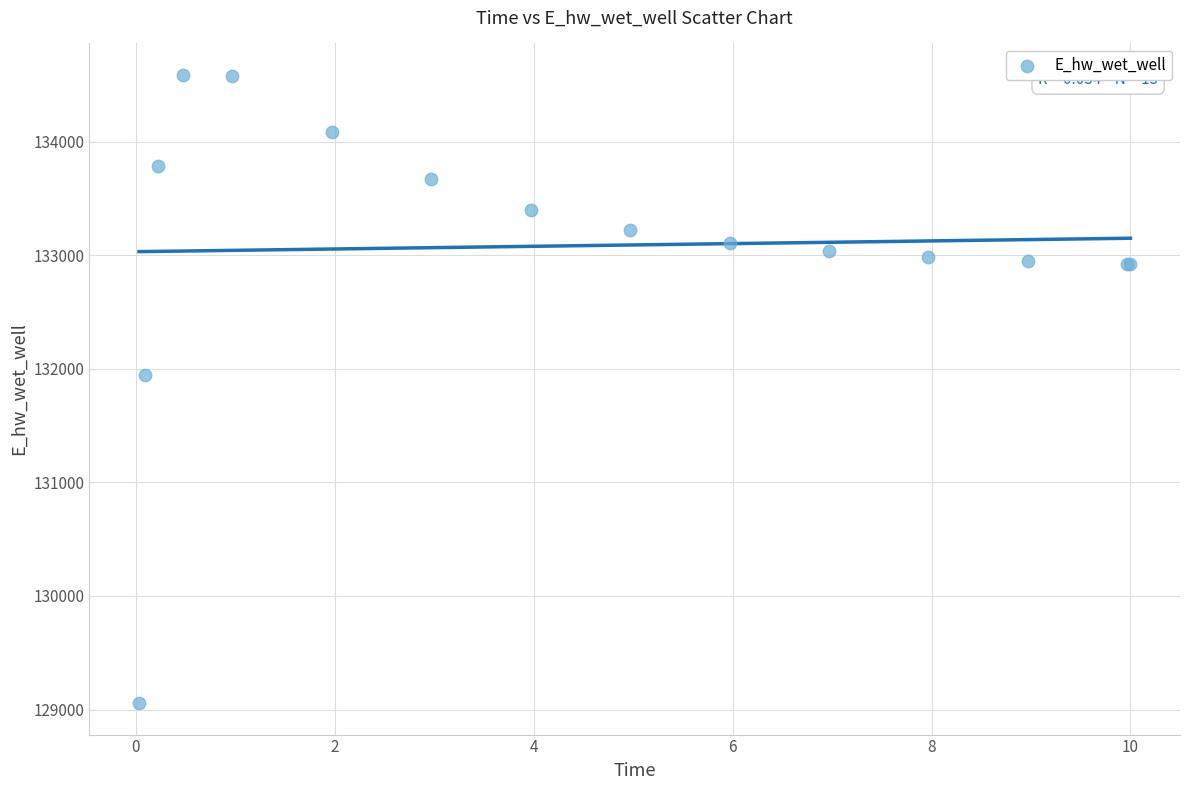

What Y value in the scatter plot is closest to 131822?

131943.1